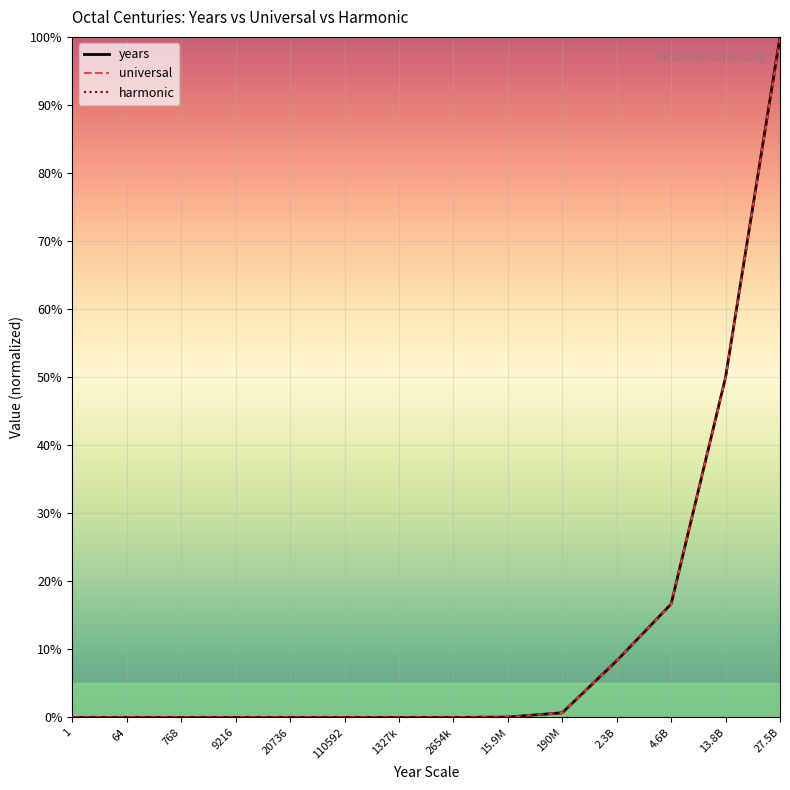

At which label does years reach its peak?

27.5B